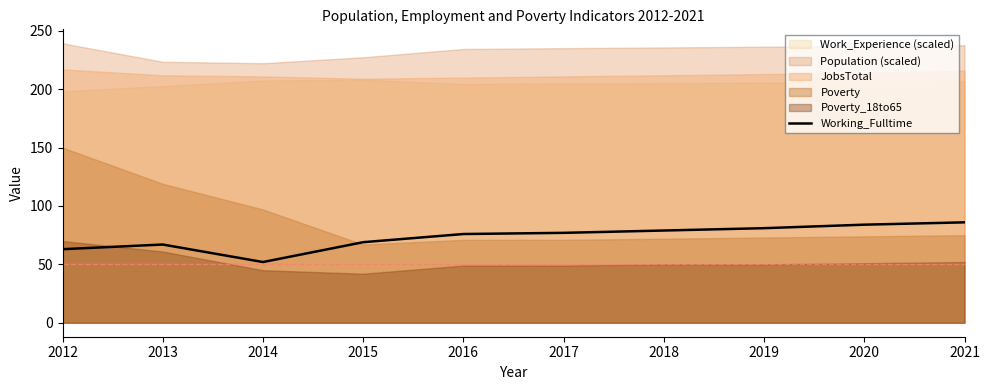

What is the minimum value for Working_Fulltime?

52